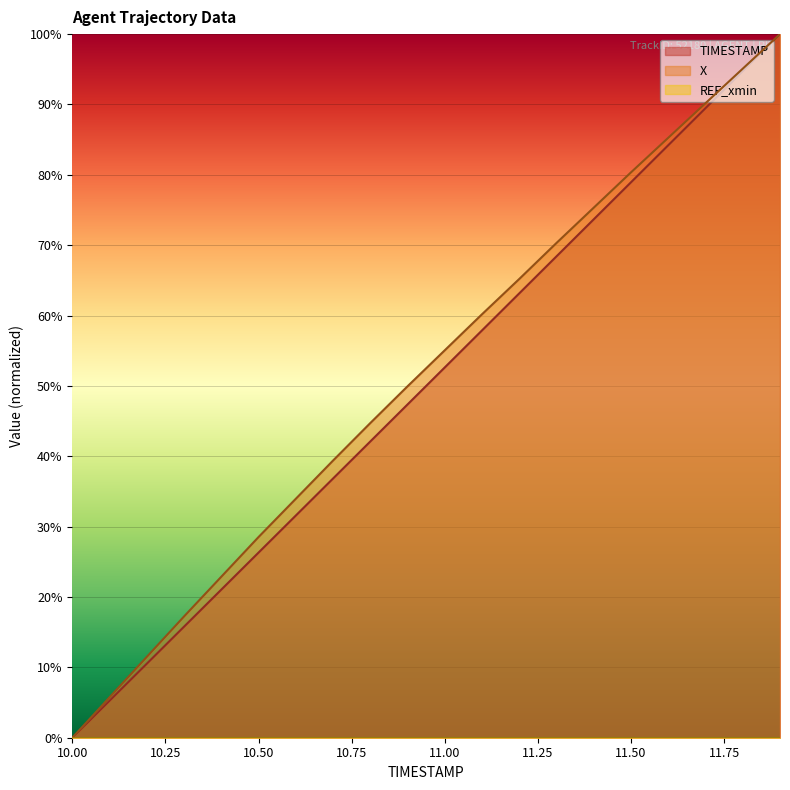

What is the sum of all TIMESTAMP values?

1000.0